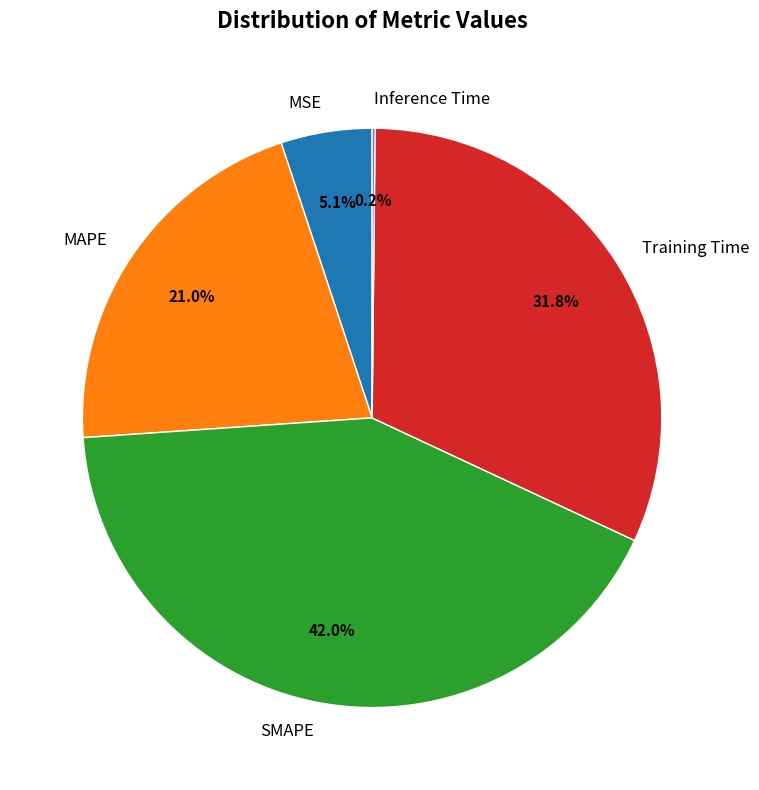

To the nearest percent, what portion does Training Time represent?

32%